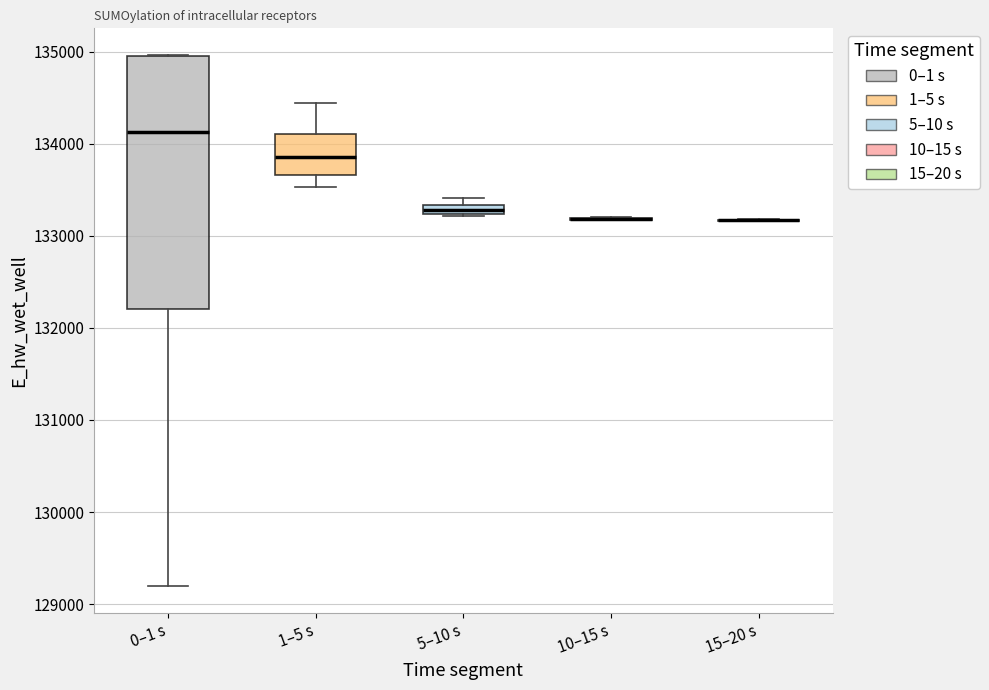

Where does the upper whisker of the box for 1–5 s end on the y-axis? The values are not printed on the chart, so give them approximately, as read against the axis.

134400